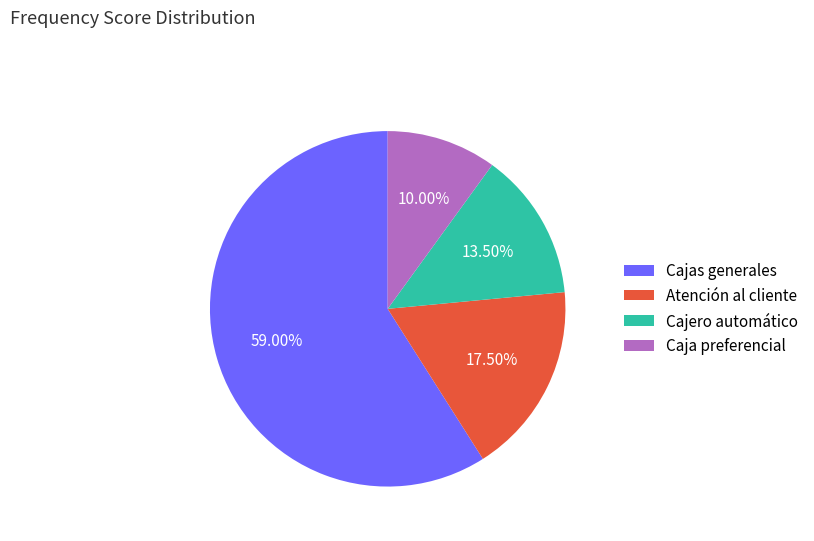

Combined, what portion of the pie is Atención al cliente and Cajas generales?

76.5%